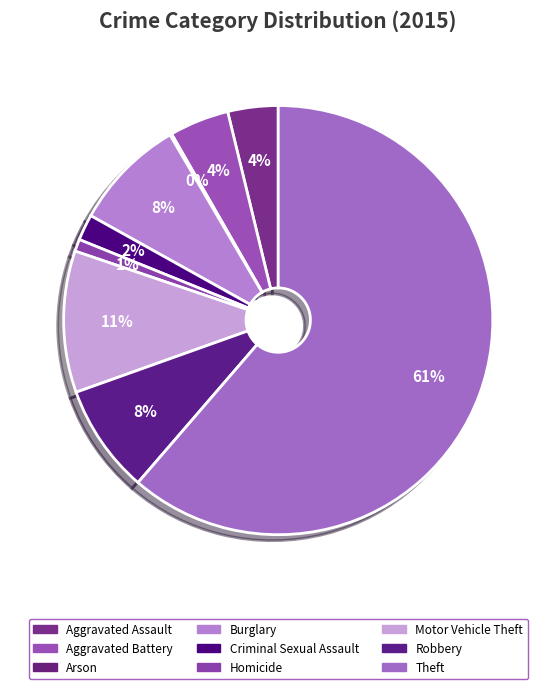

What is the largest slice in the pie chart?

Theft